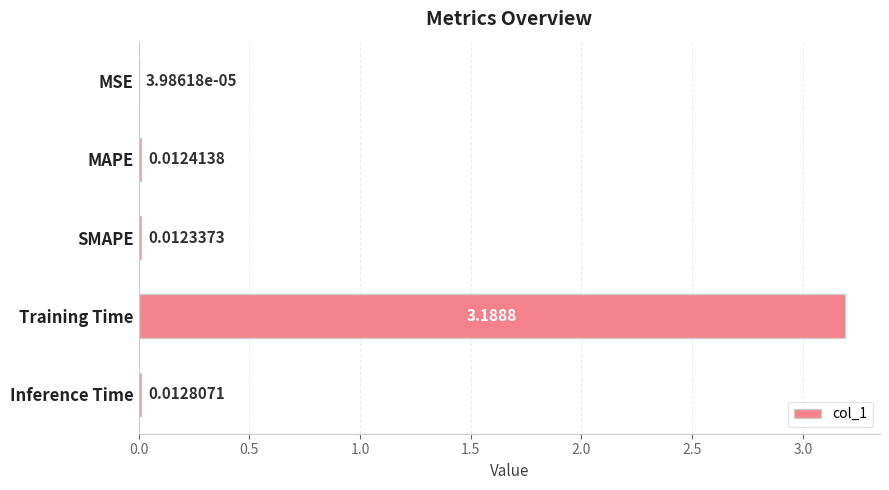

Does the chart contain stacked bars?

No